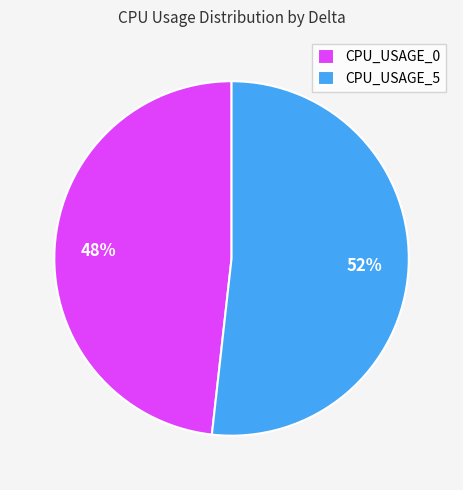

Does any single category account for the majority?

Yes